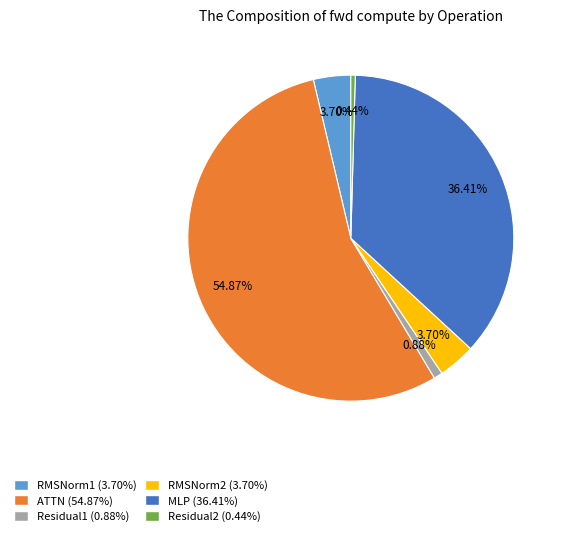

What is the majority slice?

ATTN